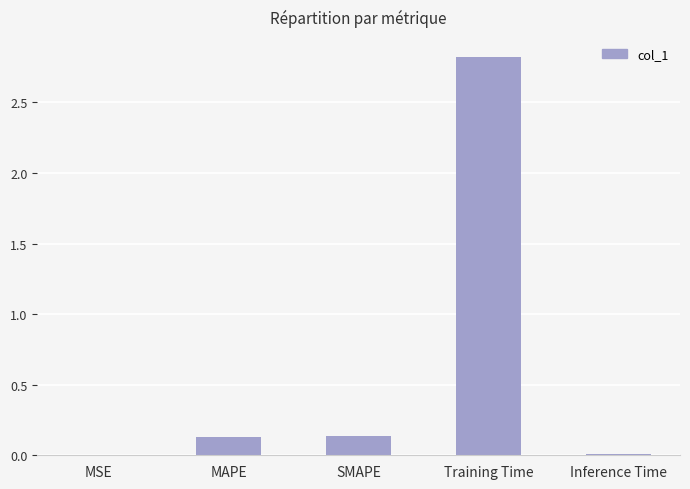

The value at Training Time is 2.8. True or false?

True